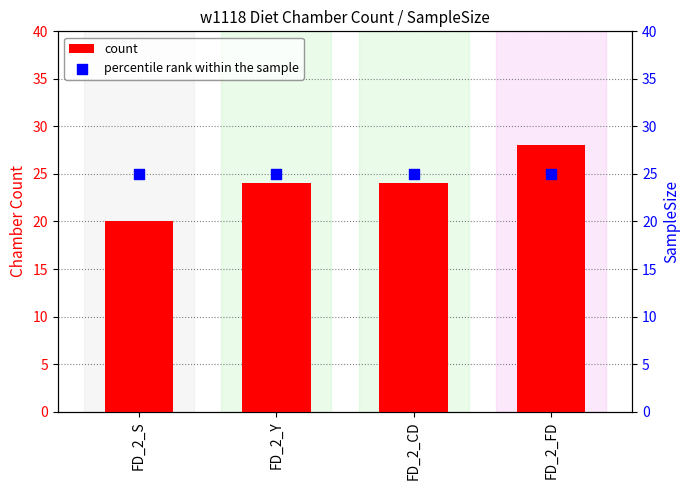

At how many categories does at least one series exceed 22?

4